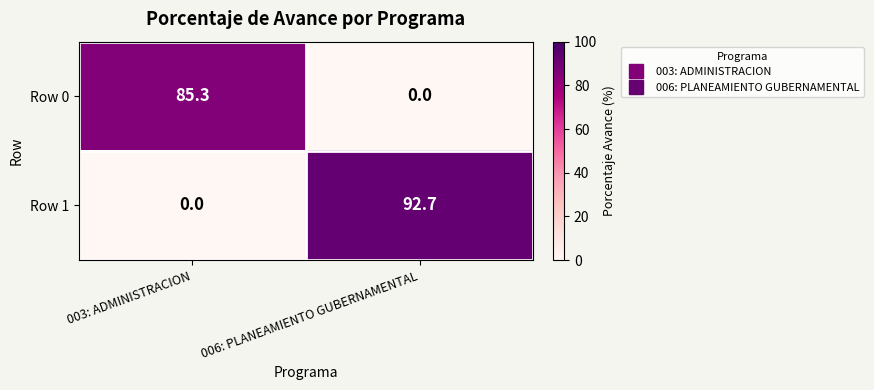

List the series in order of their peak value, highest first.

Row 1, Row 0